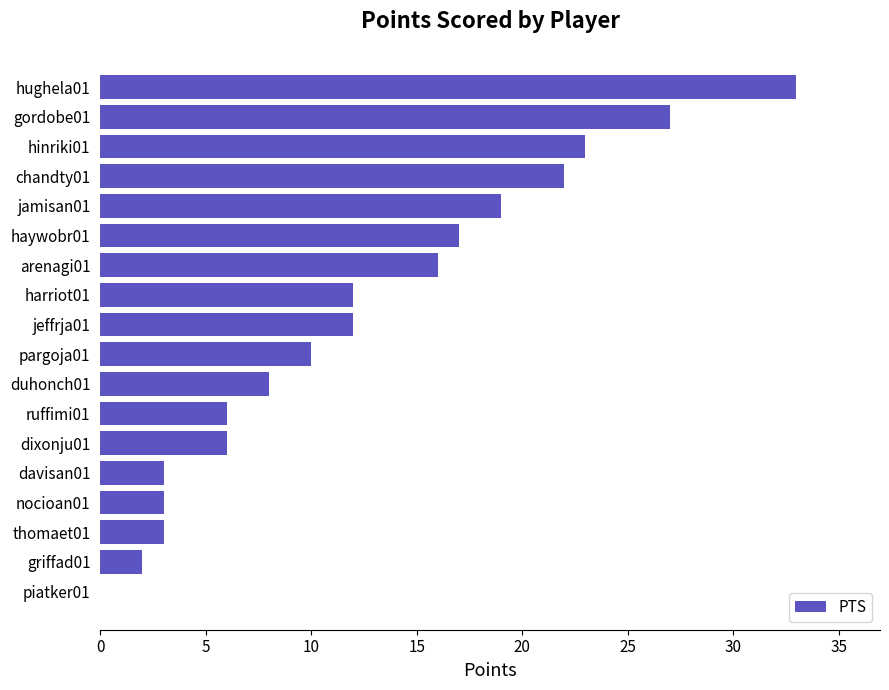

What is the change in value from davisan01 to dixonju01?

+3